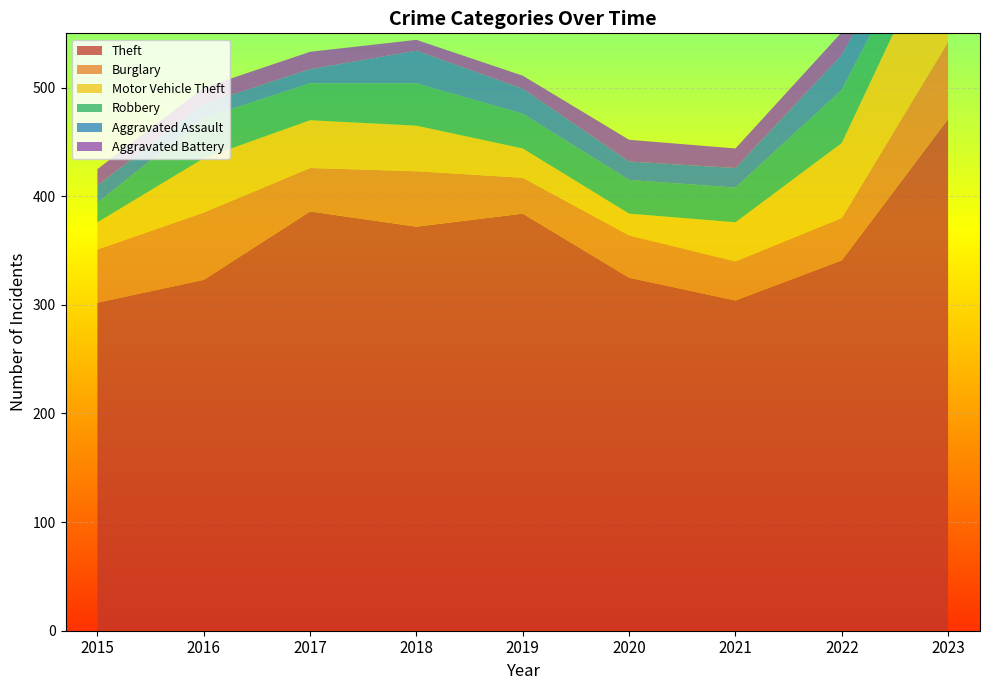

Reading left to right, what are all the values shown in this chart?

Theft: 302	323	386	372	384	325	304	341	471
Burglary: 49	62	40	51	33	39	36	39	71
Motor Vehicle Theft: 25	50	44	42	27	20	36	69	115
Robbery: 18	37	34	39	32	31	32	49	31
Aggravated Assault: 16	13	13	30	23	17	18	32	23
Aggravated Battery: 15	15	16	10	12	20	18	21	19